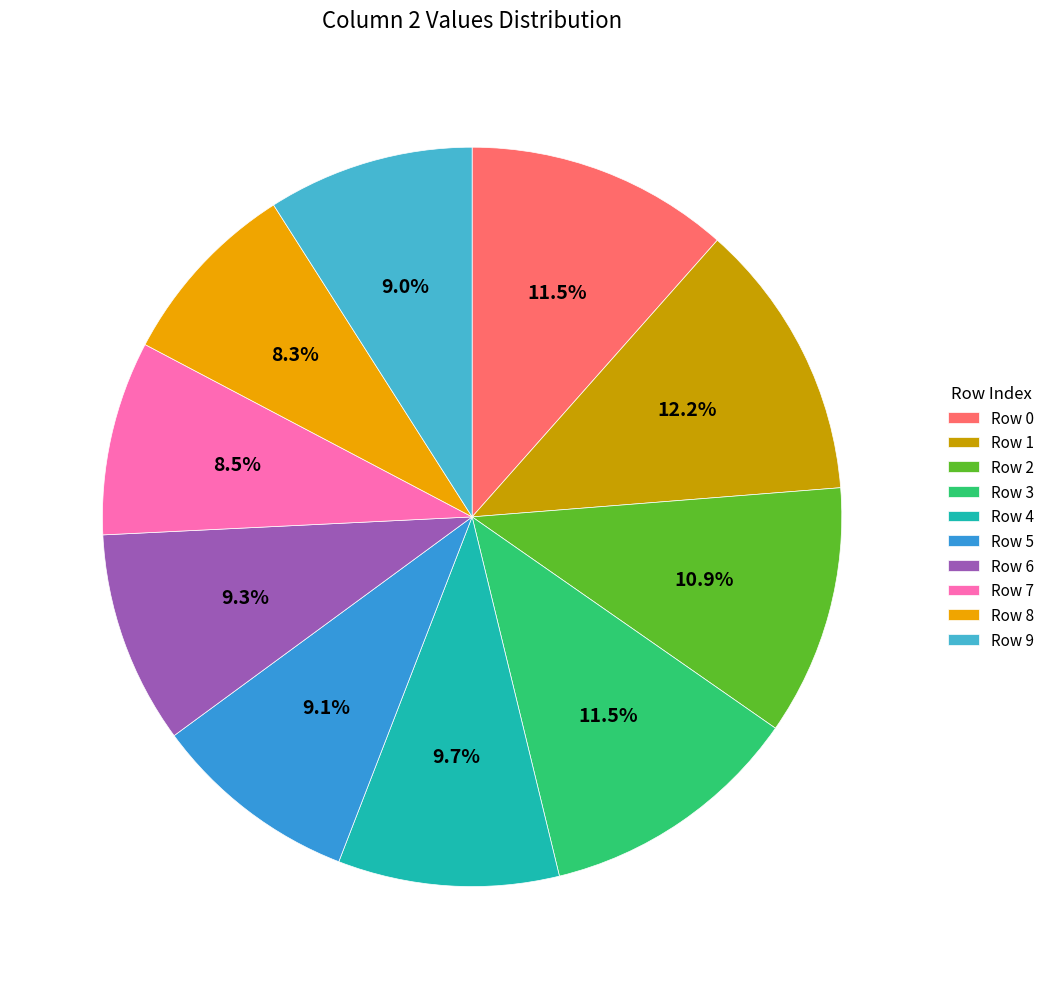

Is there any slice that represents more than half of the pie?

No